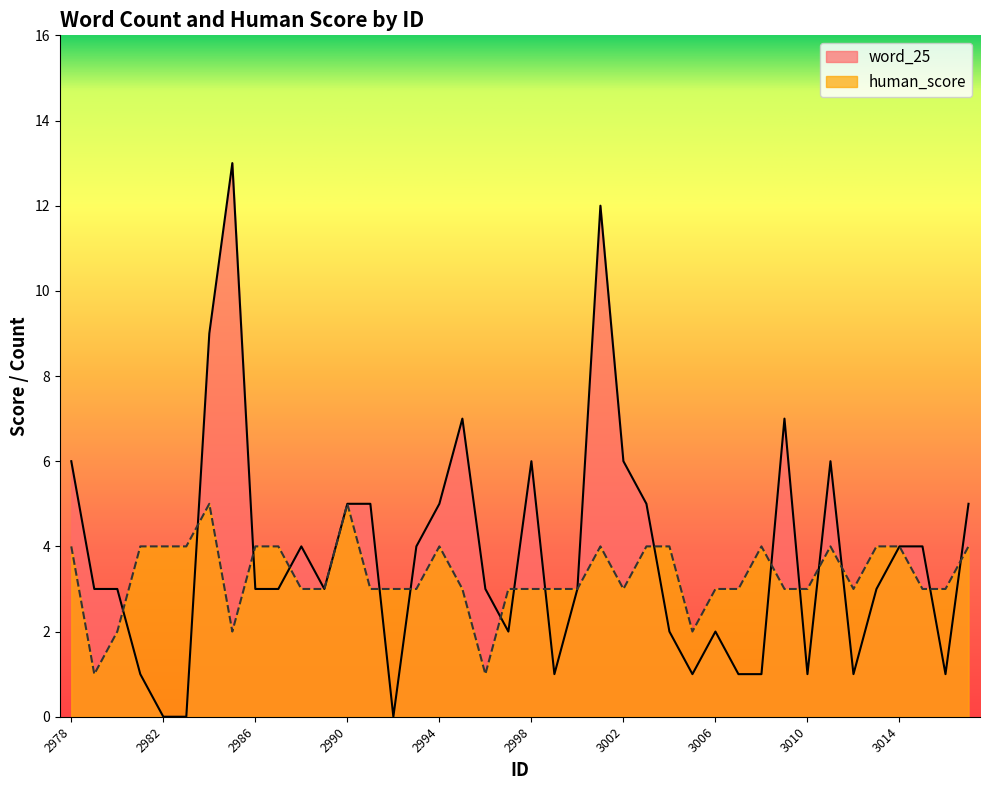

Is the value of human_score at 2989 greater than the value of word_25 at 2994?

No